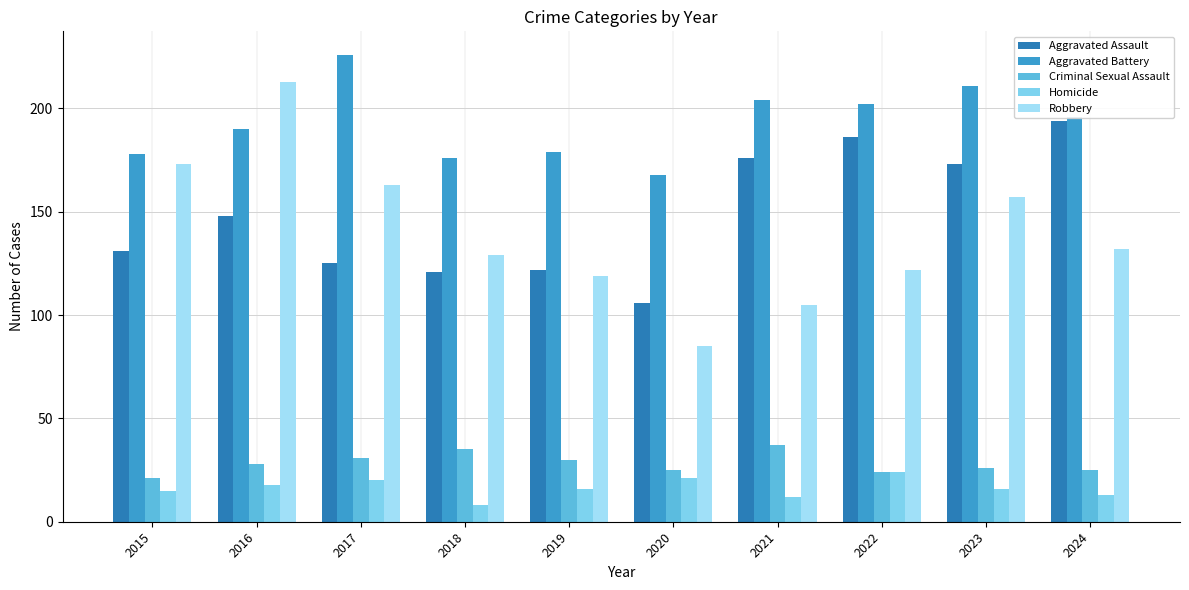

Between 2015 and 2016, which series saw the biggest shift?

Robbery